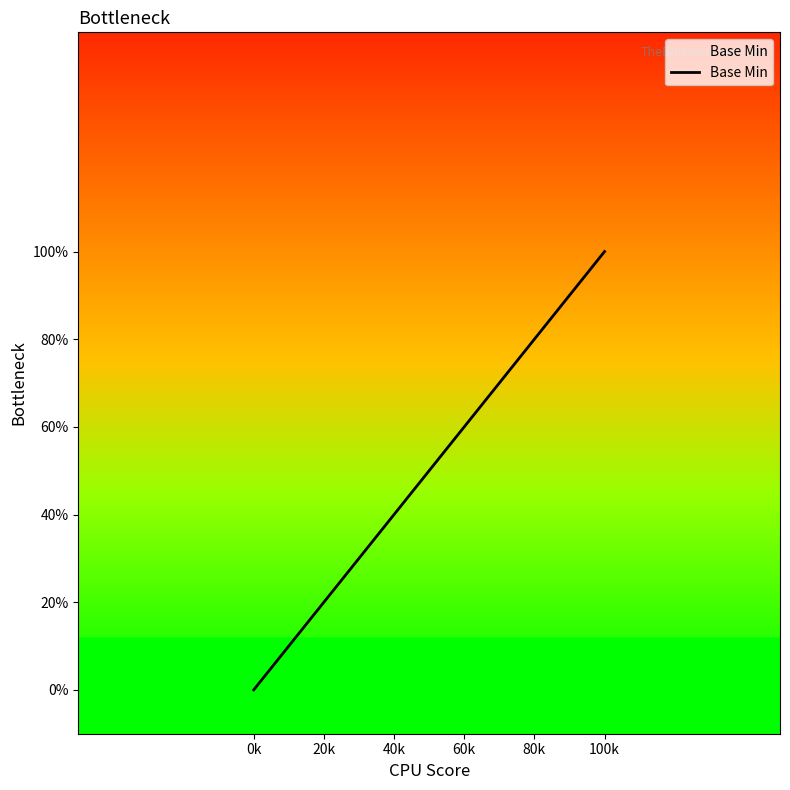

How many data points does each series have?

5